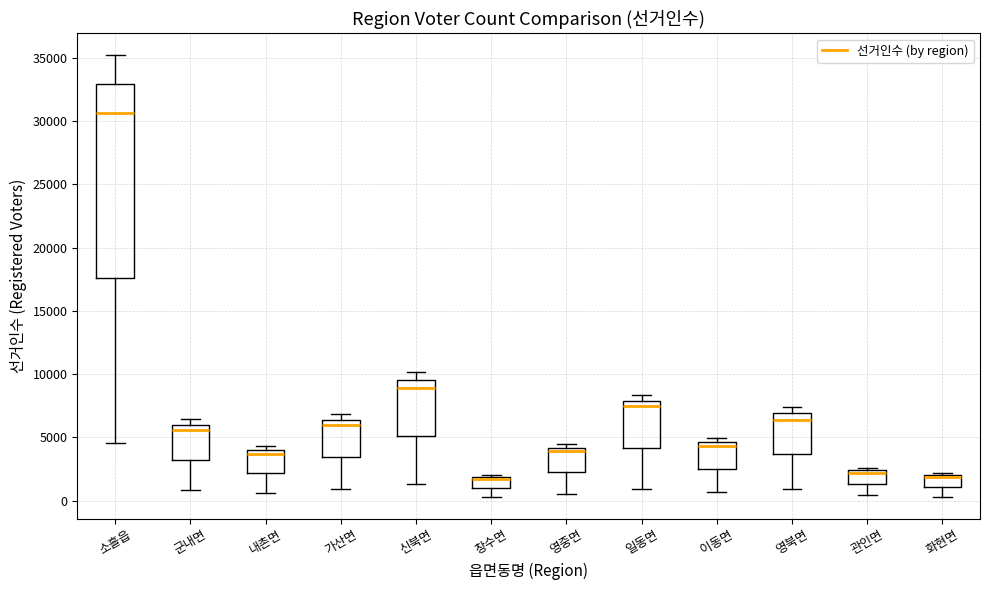

Where does the median line of the box for 창수면 sit on the y-axis? The values are not printed on the chart, so give them approximately, as read against the axis.

1500